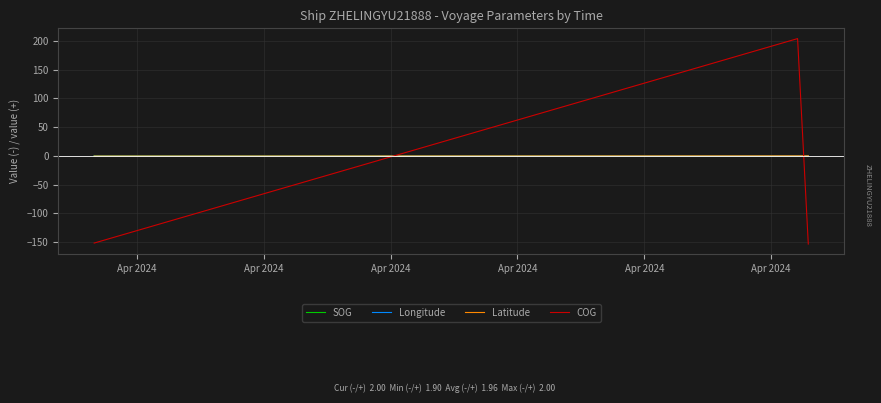

Which series has the largest range (max minus min)?

COG